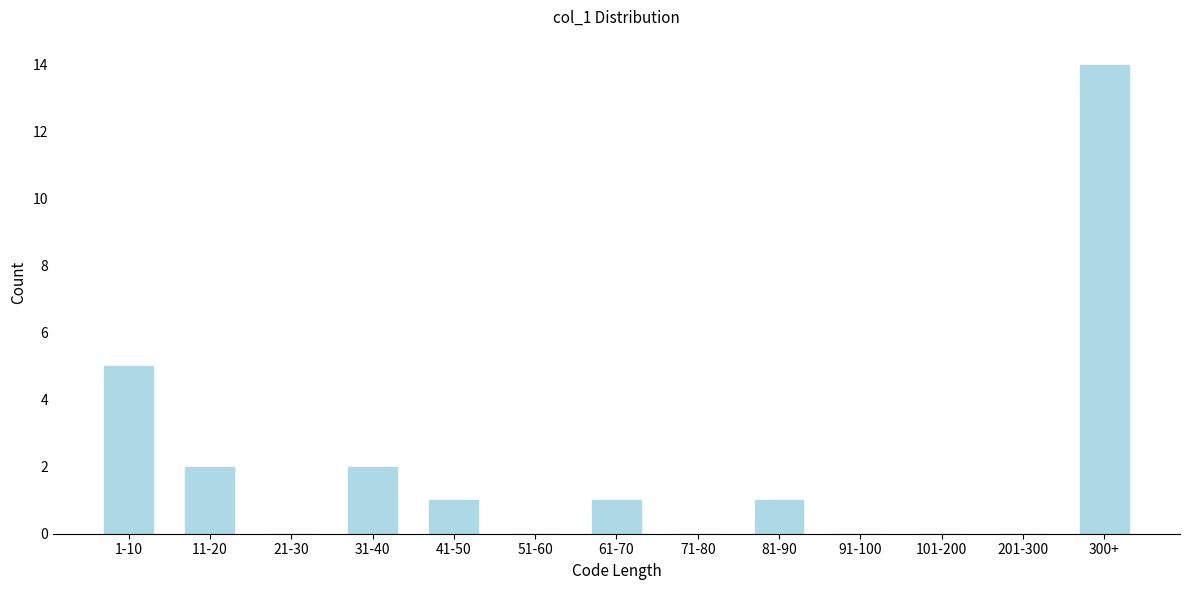

Reading left to right, what are all the values shown in this chart?

1-10=5	11-20=2	21-30=0	31-40=2	41-50=1	51-60=0	61-70=1	71-80=0	81-90=1	91-100=0	101-200=0	201-300=0	300+=14